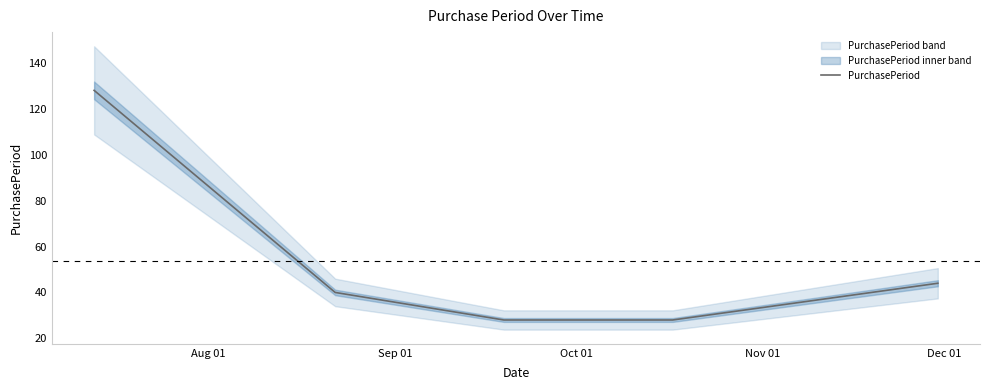

What is the label of the 1st point from the right?

Dec 01